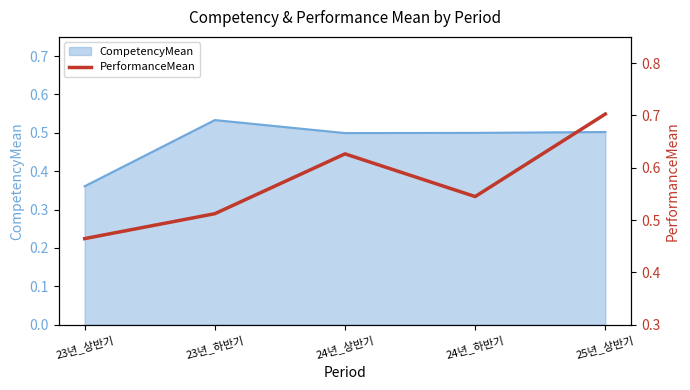

At which label does CompetencyMean reach its peak?

23년_하반기